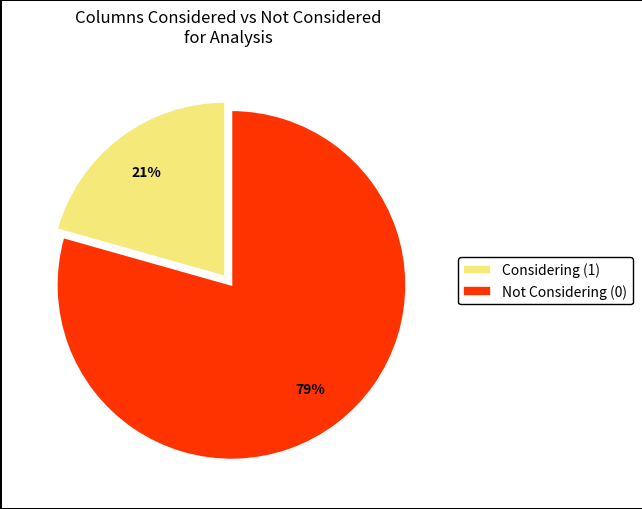

To the nearest percent, what portion does Not Considering (0) represent?

79%